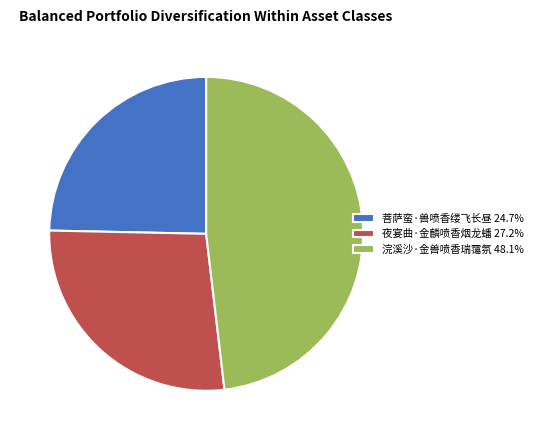

Combined, do 浣溪沙·金兽喷香瑞霭氛 48.1% and 夜宴曲·金麟喷香烟龙蟠 27.2% account for over 50%?

Yes